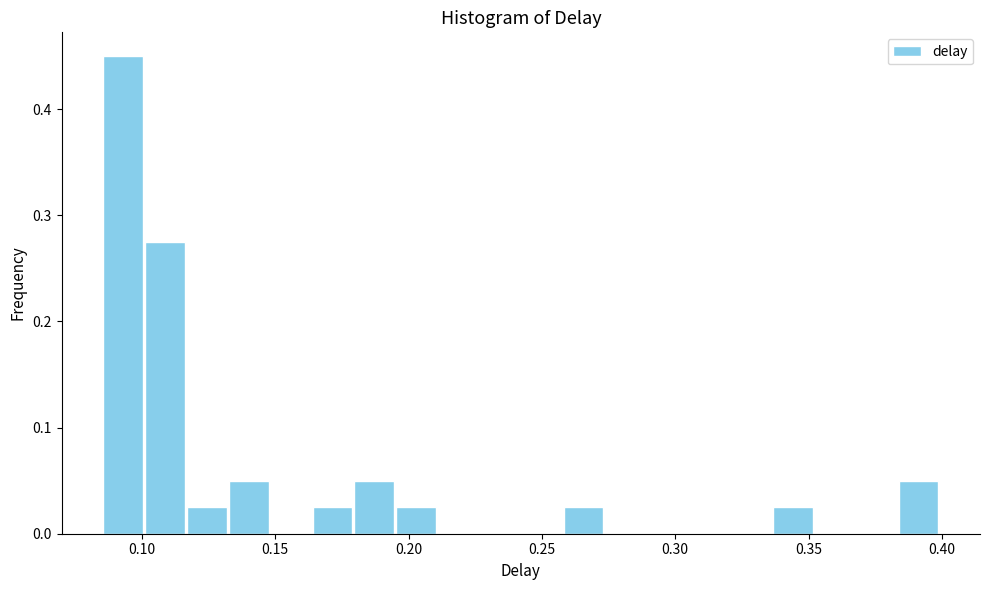

Around what value on the x-axis is the tallest bar? Give the approximate position of its centre, as read against the axis.

0.095